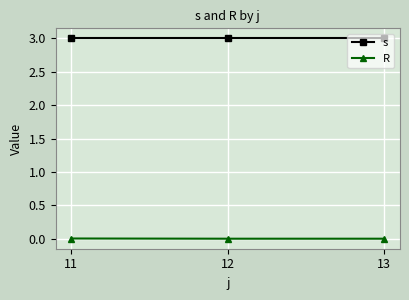

At how many categories does at least one series exceed 0?

3